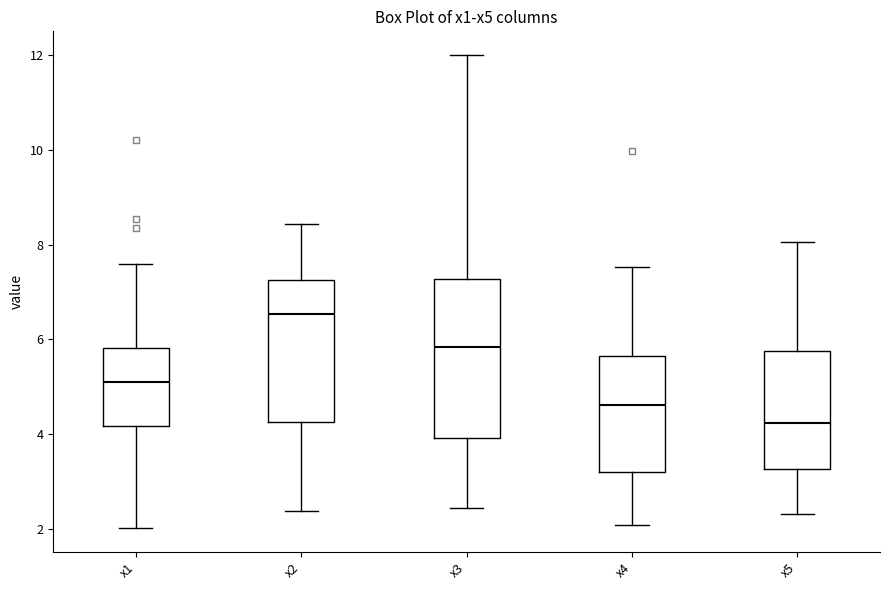

Which box is the tallest, from its lower edge to its upper edge?

x3